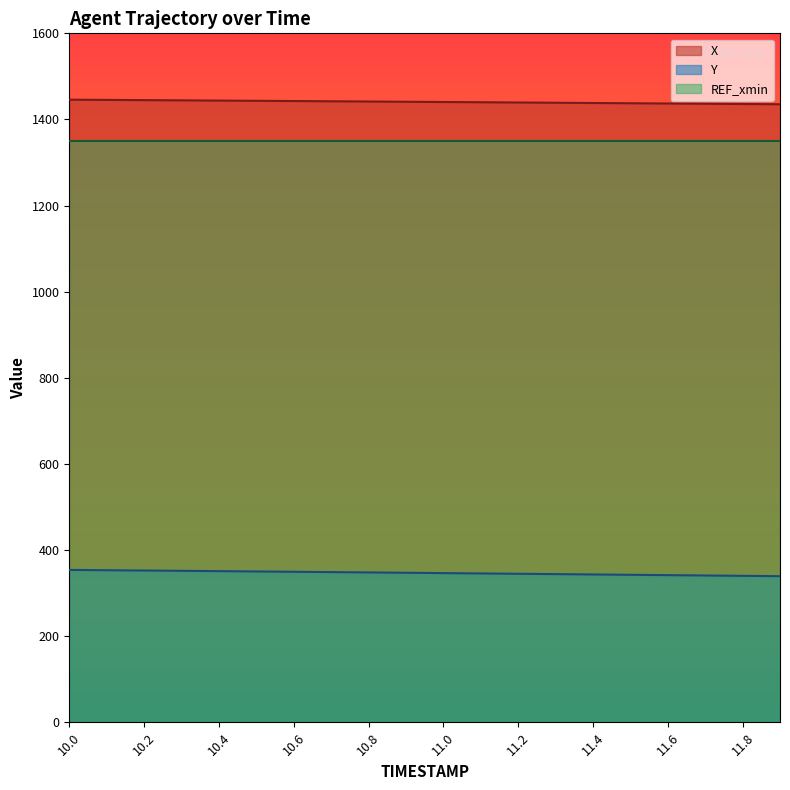

What is the difference between the Y values at 11.9 and 10.4?

11.7